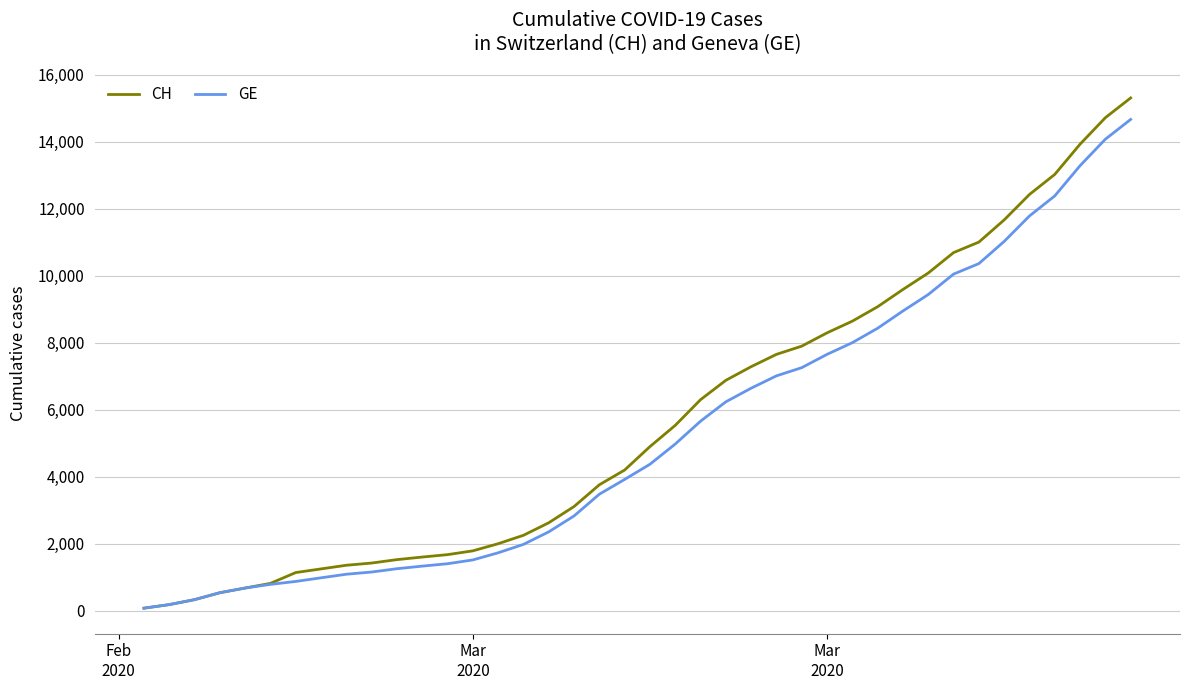

Which series has the largest range (max minus min)?

CH